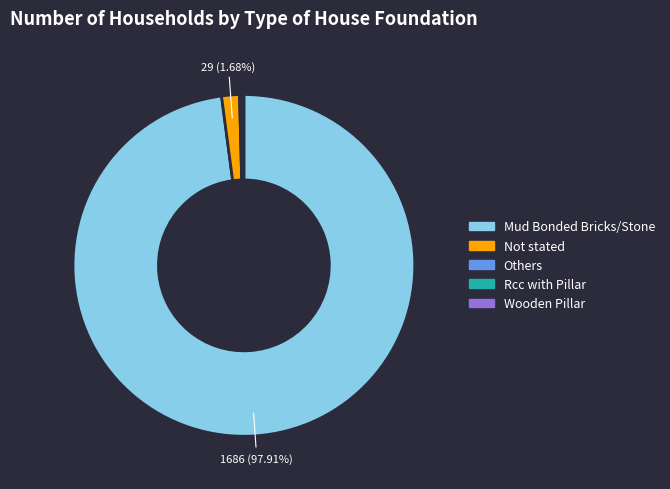

Does any single category account for the majority?

Yes